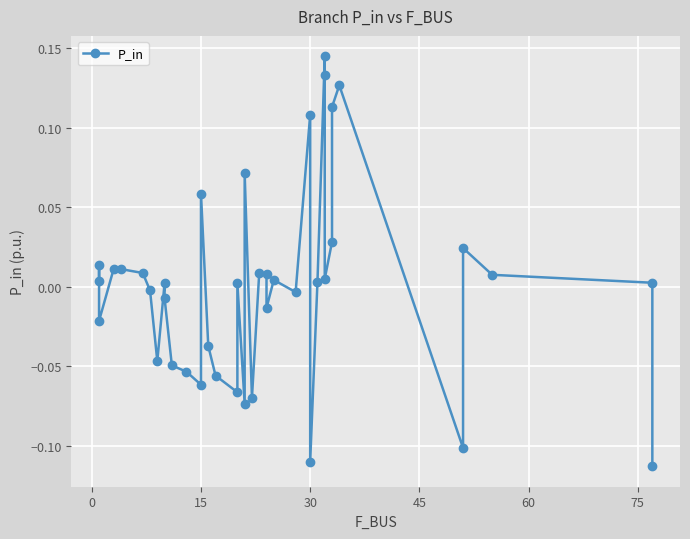

How many data points does each series have?

40